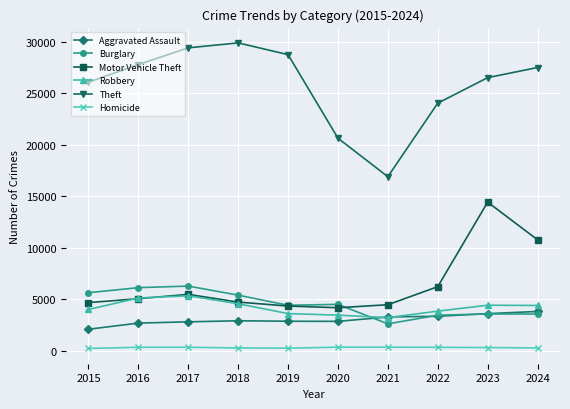

Does the chart display data point markers on the line(s)?

Yes